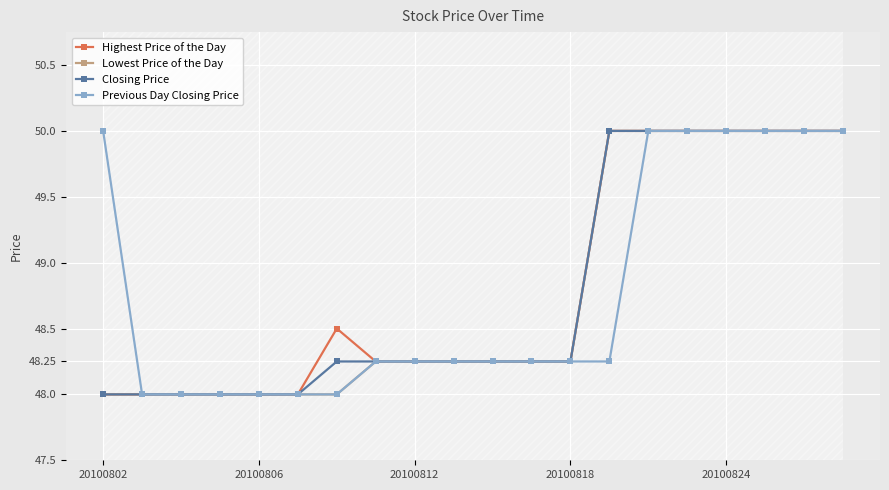

True or false: Highest Price of the Day has more than 2 interior local peaks.

False